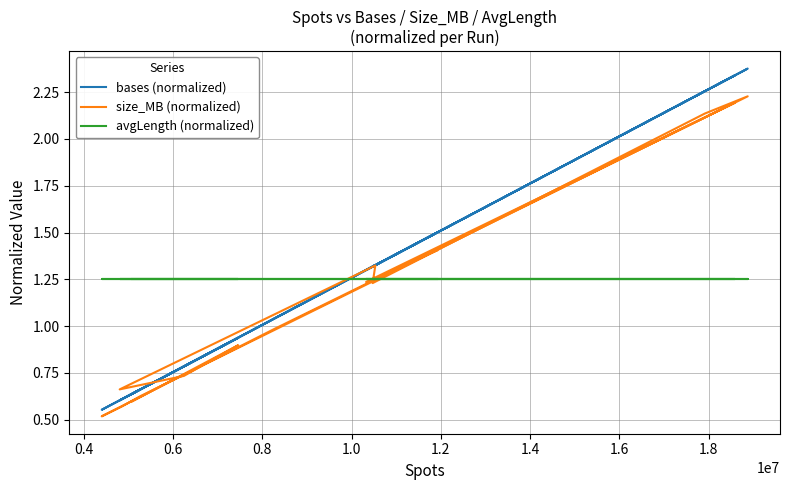

Rank the series by their maximum value, from lowest to highest.

avgLength (normalized), size_MB (normalized), bases (normalized)